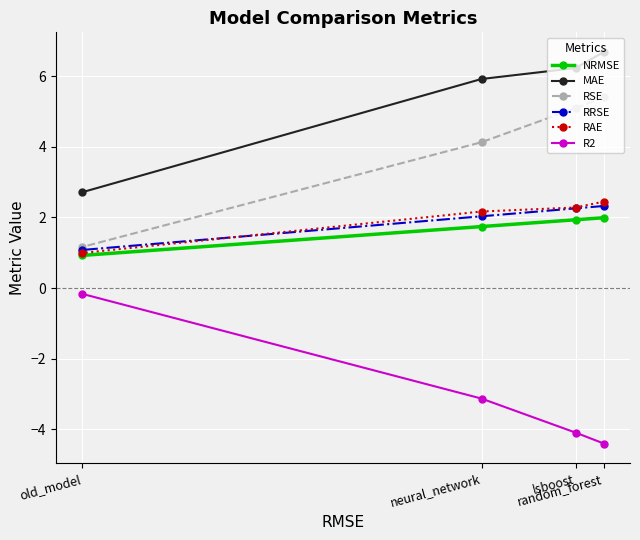

Which series changed the most between random_forest and old_model?

RSE